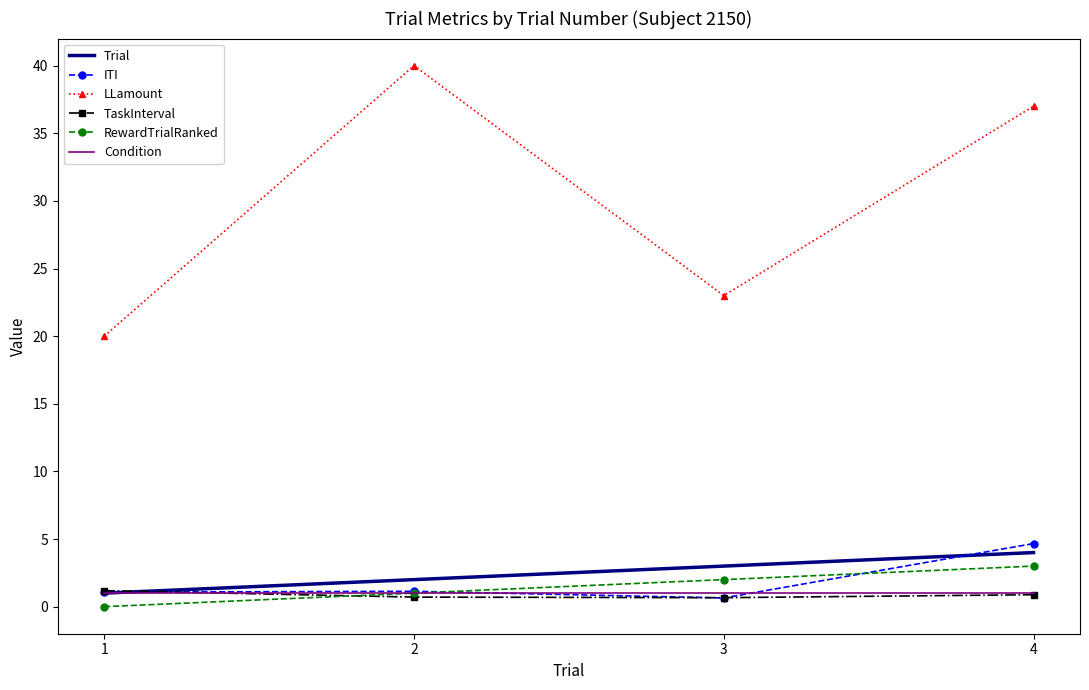

At which label is Trial closest to 2?

2